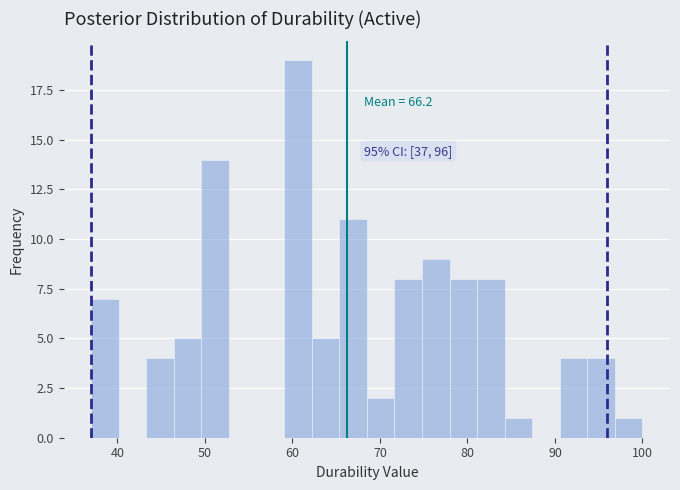

Read against the x-axis, roughly where is the centre of the tallest bar?

61